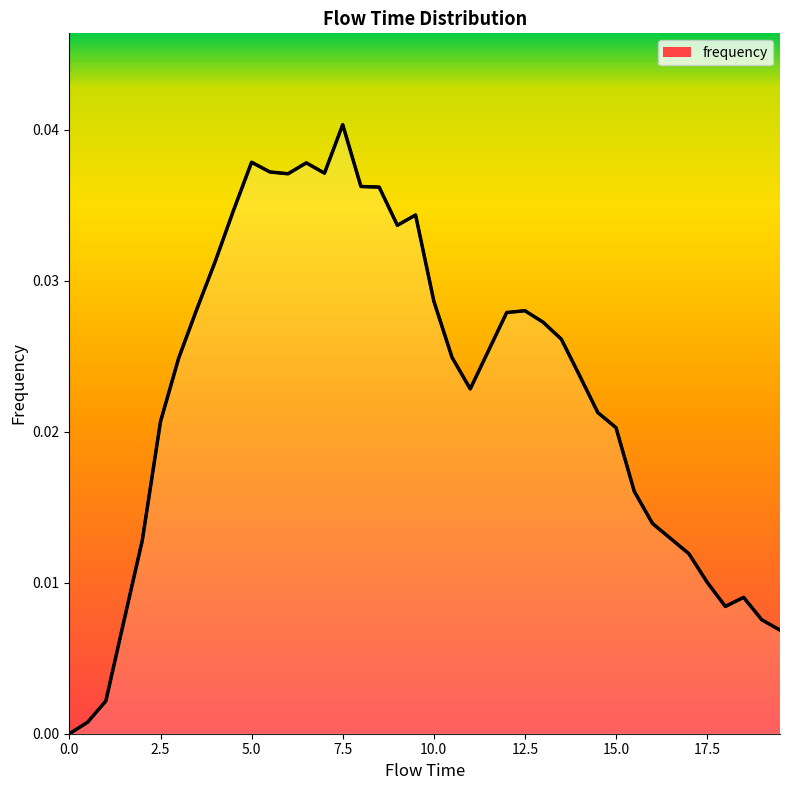

Where is the first local maximum?

5.0